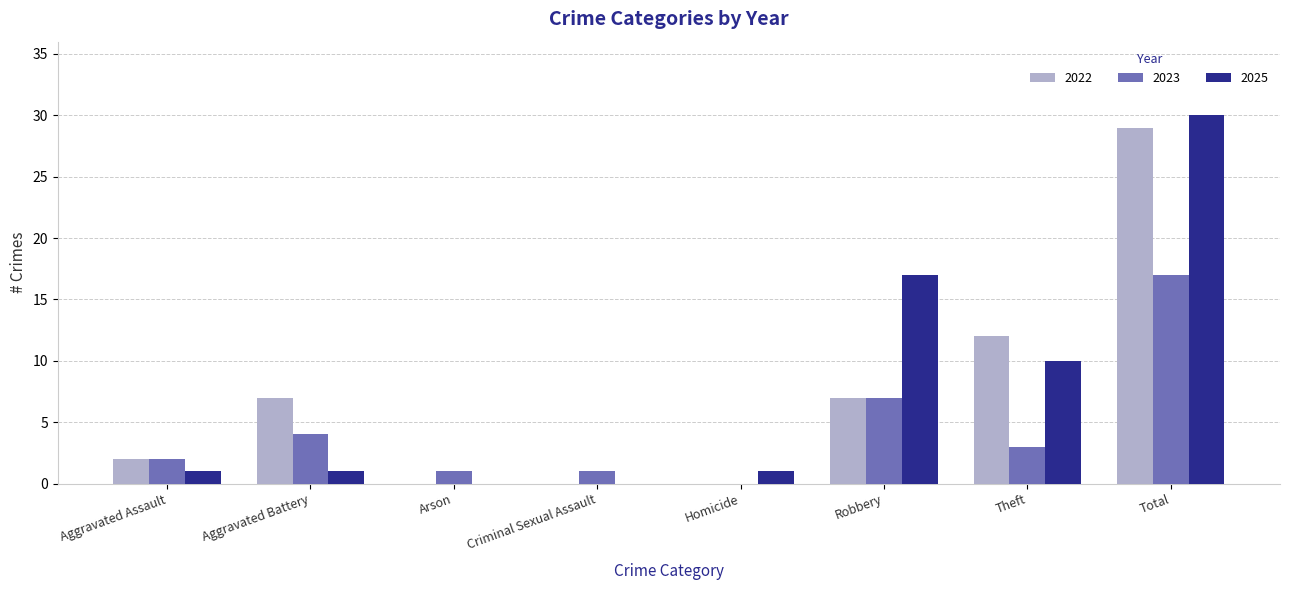

Reading left to right, what are all the values shown in this chart?

2022: Aggravated Assault=2	Aggravated Battery=7	Arson=0	Criminal Sexual Assault=0	Homicide=0	Robbery=7	Theft=12	Total=29
2023: Aggravated Assault=2	Aggravated Battery=4	Arson=1	Criminal Sexual Assault=1	Homicide=0	Robbery=7	Theft=3	Total=17
2025: Aggravated Assault=1	Aggravated Battery=1	Arson=0	Criminal Sexual Assault=0	Homicide=1	Robbery=17	Theft=10	Total=30